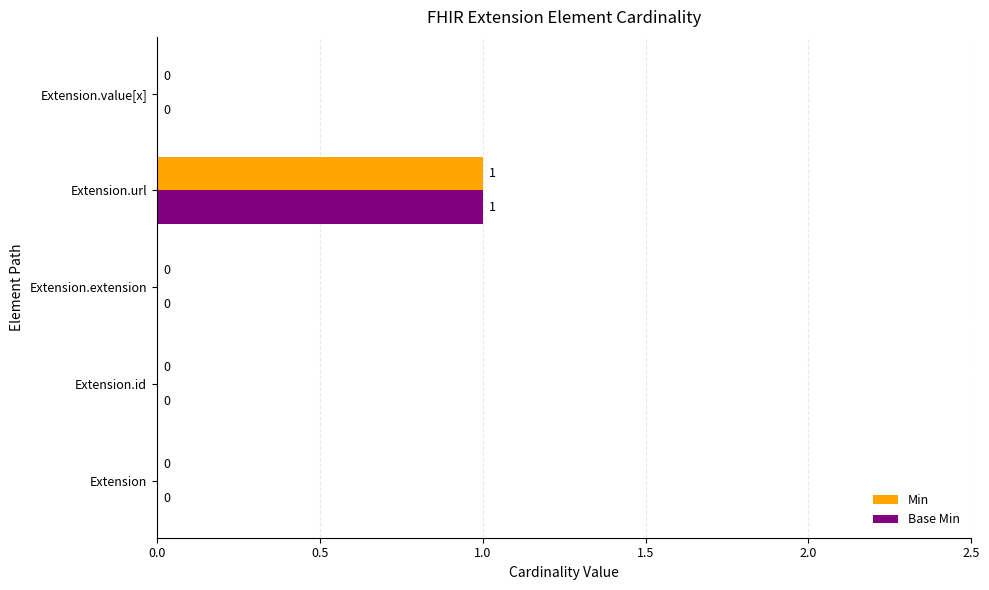

Is it true that Base Min equals 0 at Extension.value[x]?

True